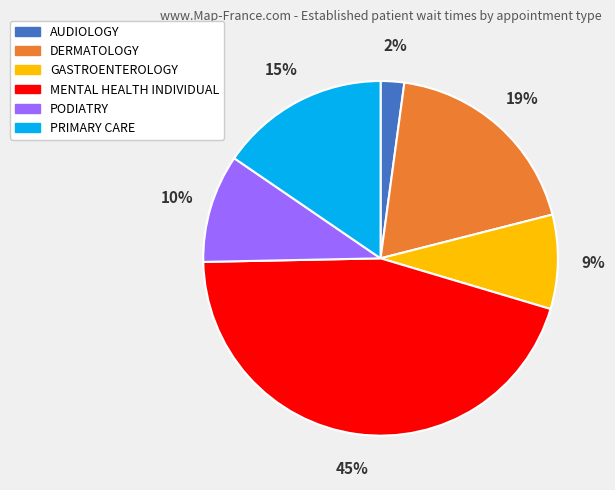

Does MENTAL HEALTH INDIVIDUAL represent more than half of the total?

No